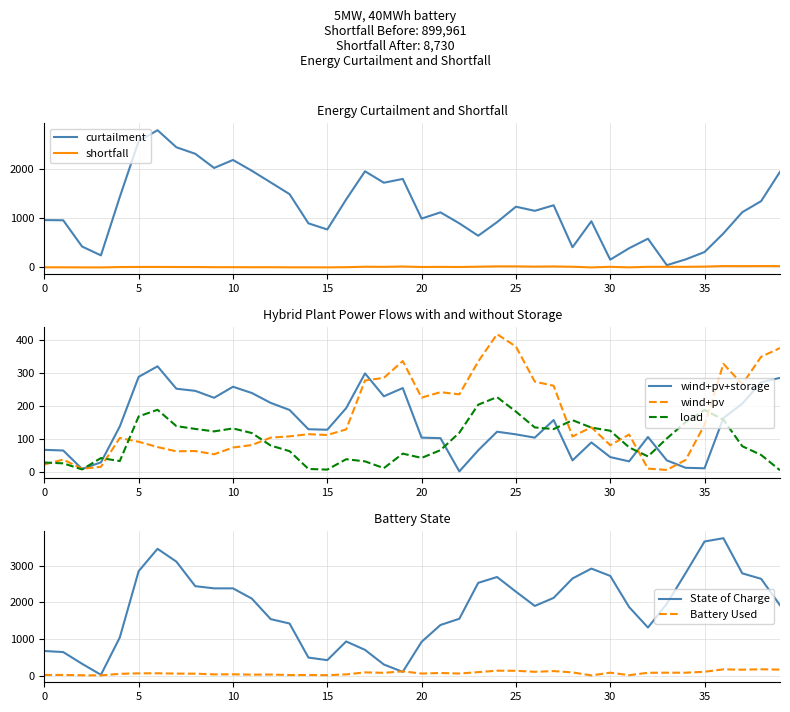

True or false: wind+pv+storage has a value of 43.7 at 15.

False